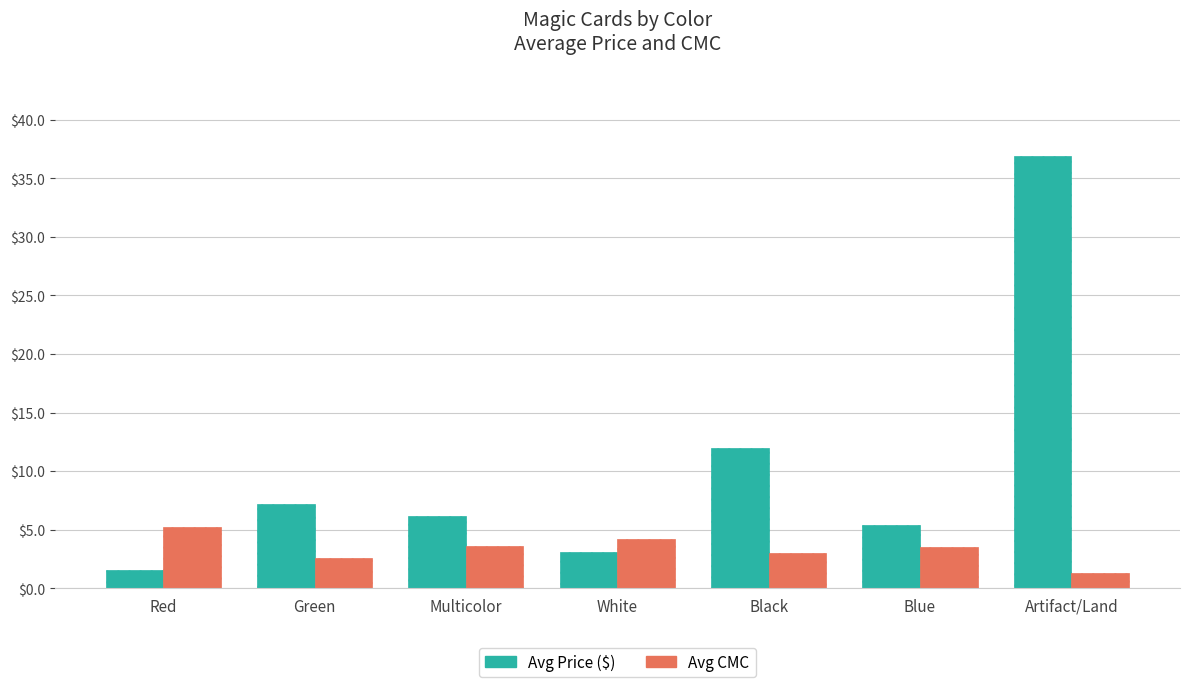

Is it true that Avg CMC equals 4.6 at Green?

False